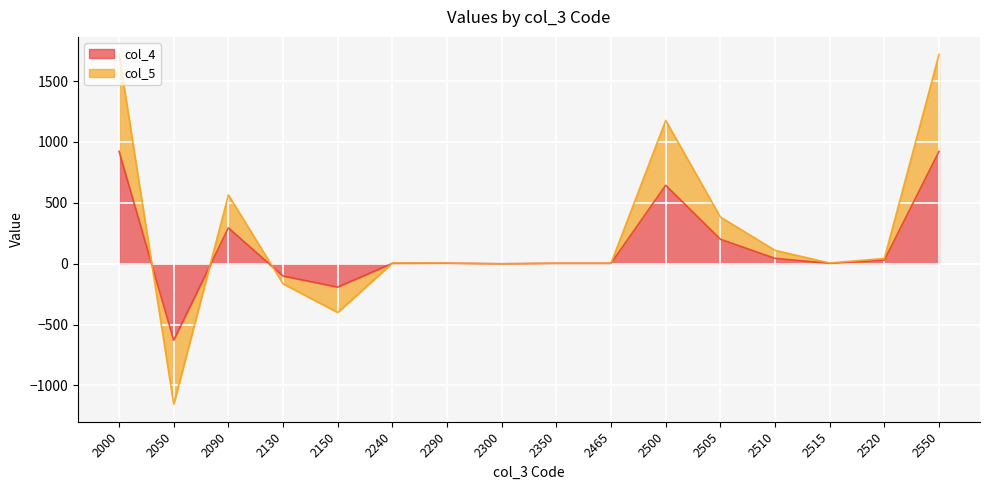

What is the sum of the col_5 values at 2150 and 2000?

1318.6